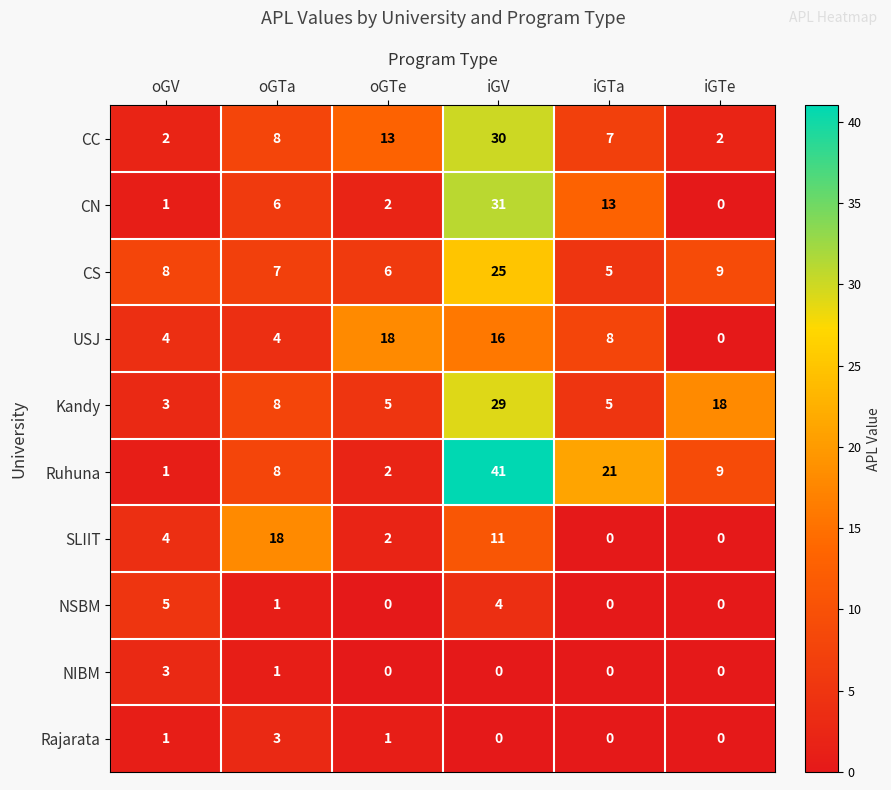

What is the maximum value shown in the chart?

41